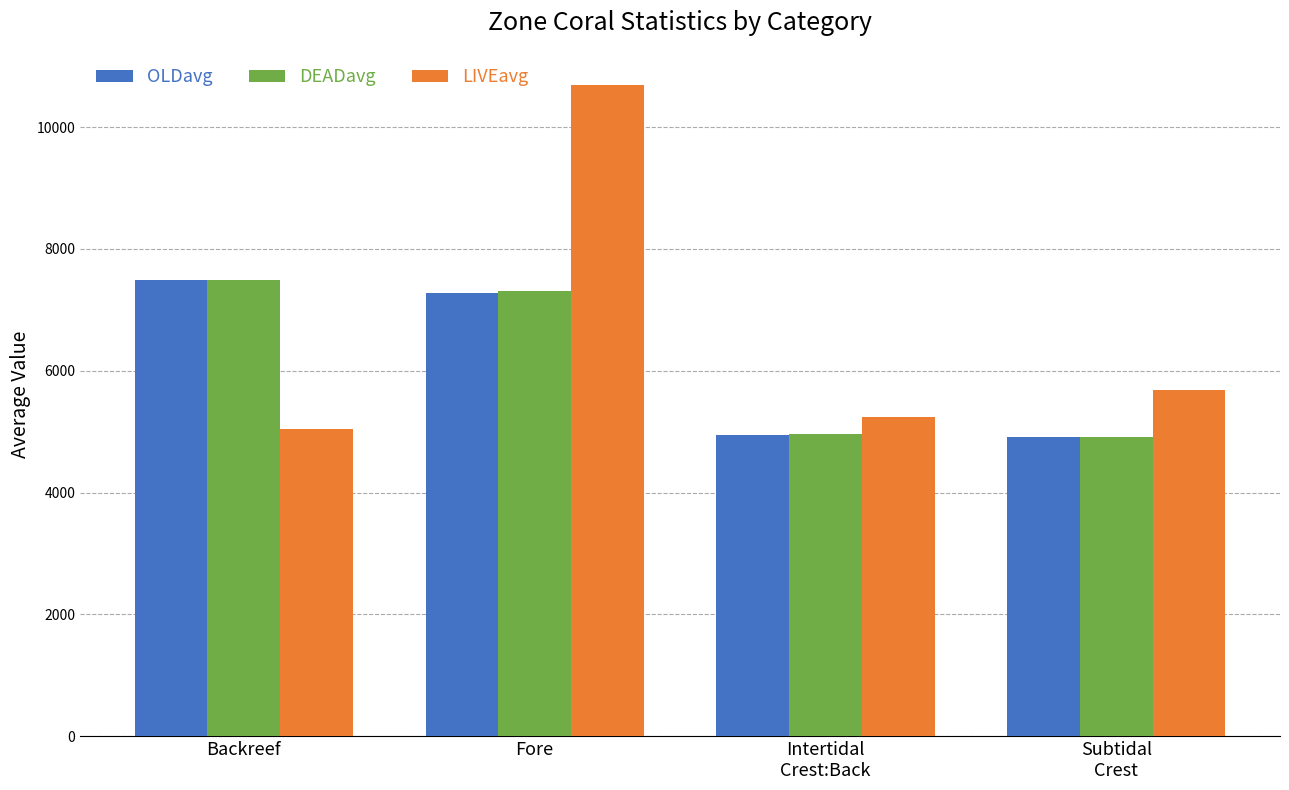

How many groups of bars are there?

4